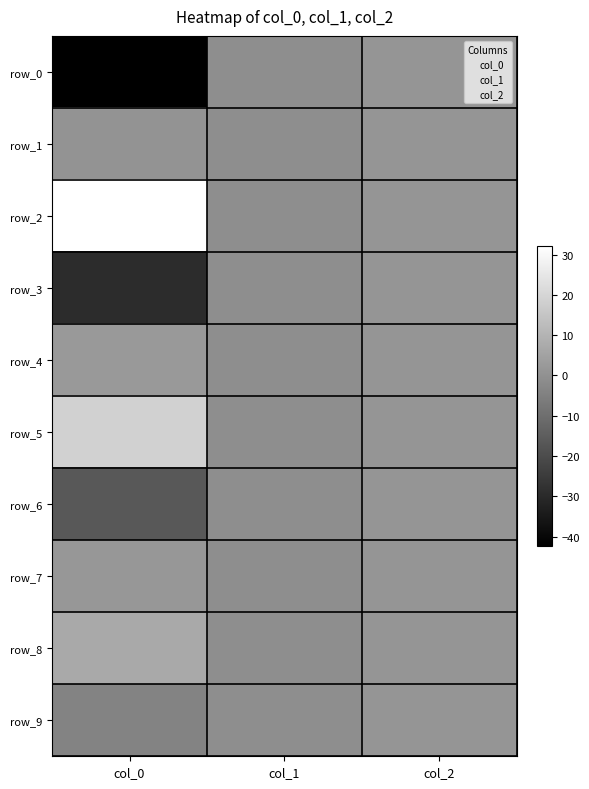

Count the number of data series in this chart.

10